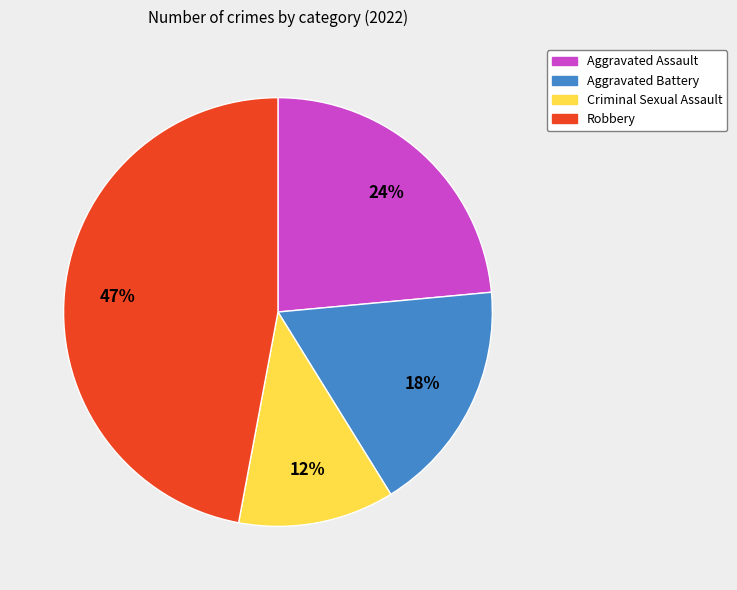

Which category has the smallest portion of the pie?

Criminal Sexual Assault